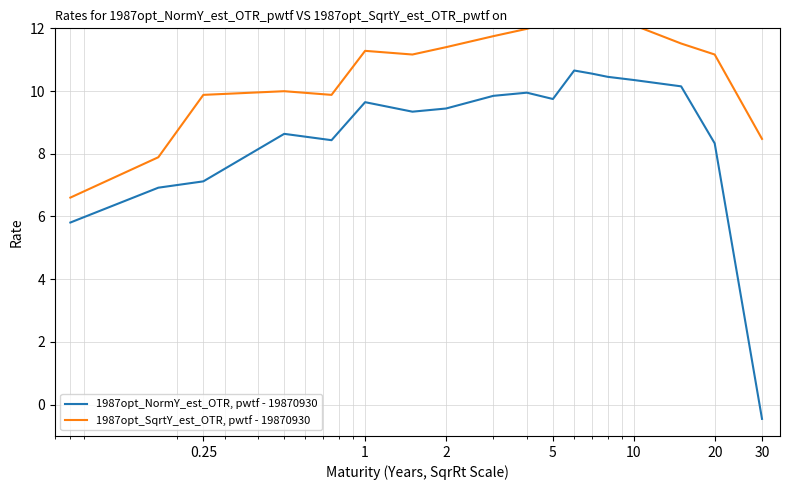

What is the minimum value for 1987opt_NormY_est_OTR, pwtf - 19870930?

-0.5